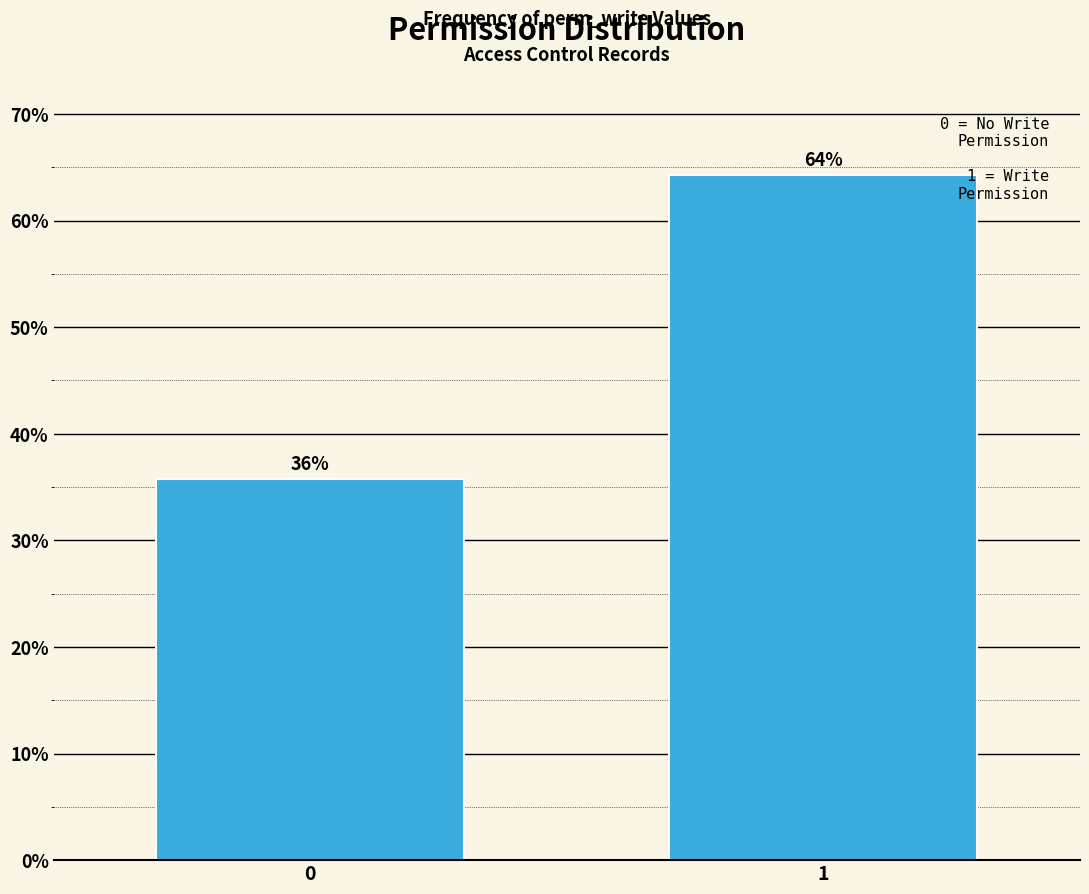

List the labels in order of value, largest first.

1, 0